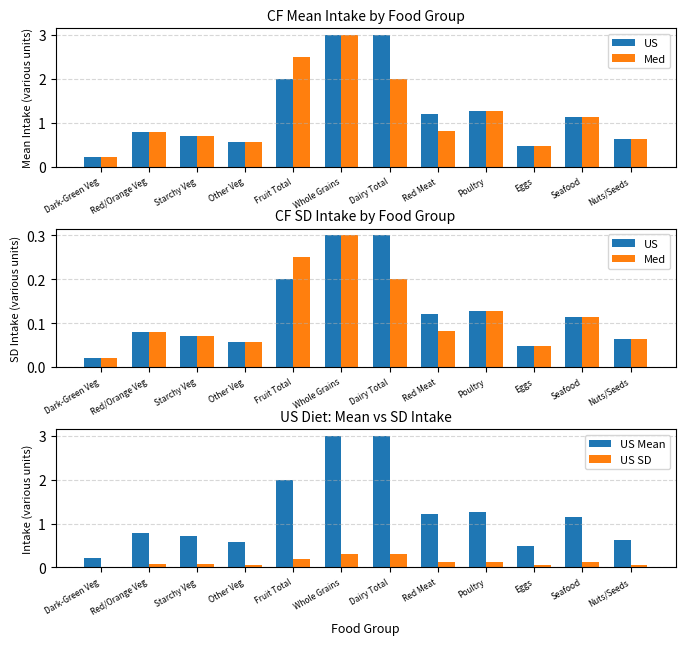

Which series has the largest range (max minus min)?

US Mean